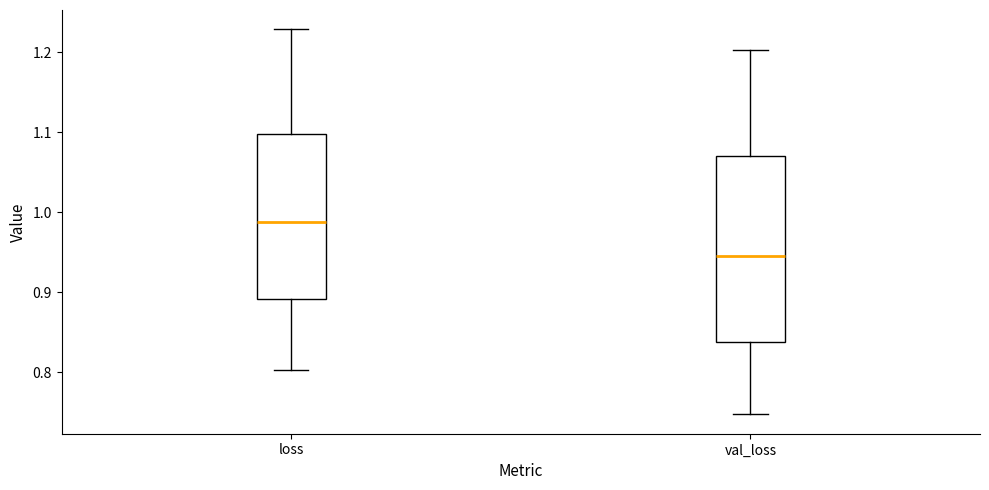

Which box is the tallest, from its lower edge to its upper edge?

val_loss